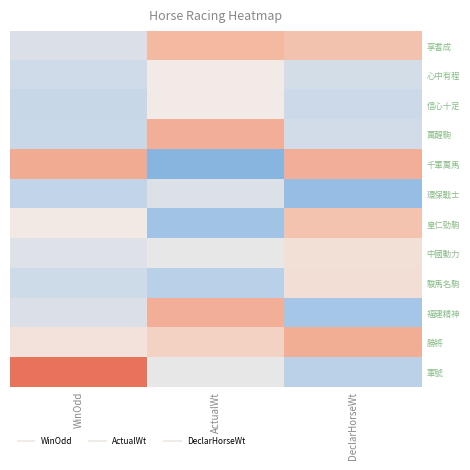

What is the total value across all series at WinOdd?

6.0